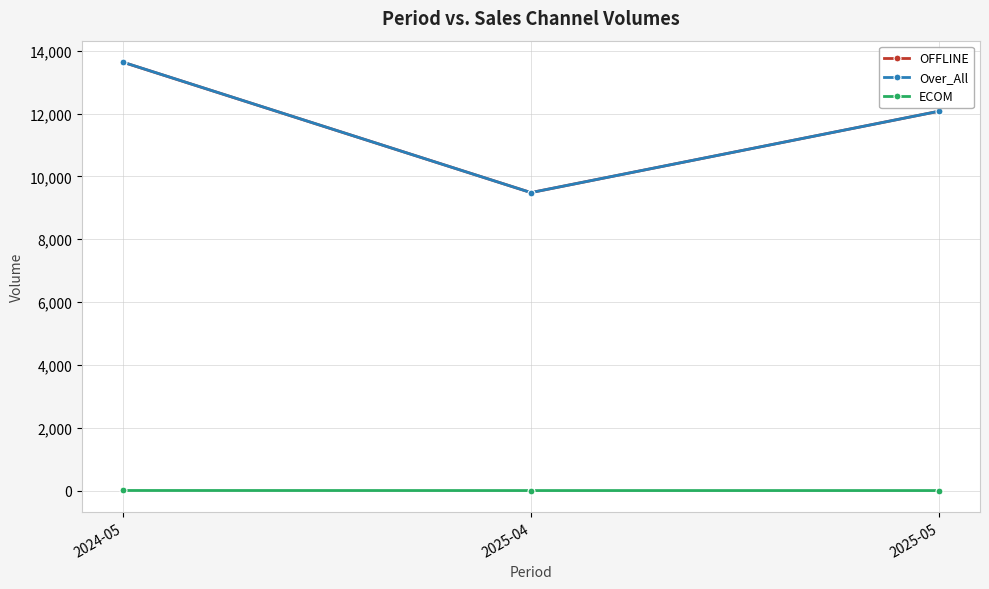

How many ECOM values are between 0 and 2?

3